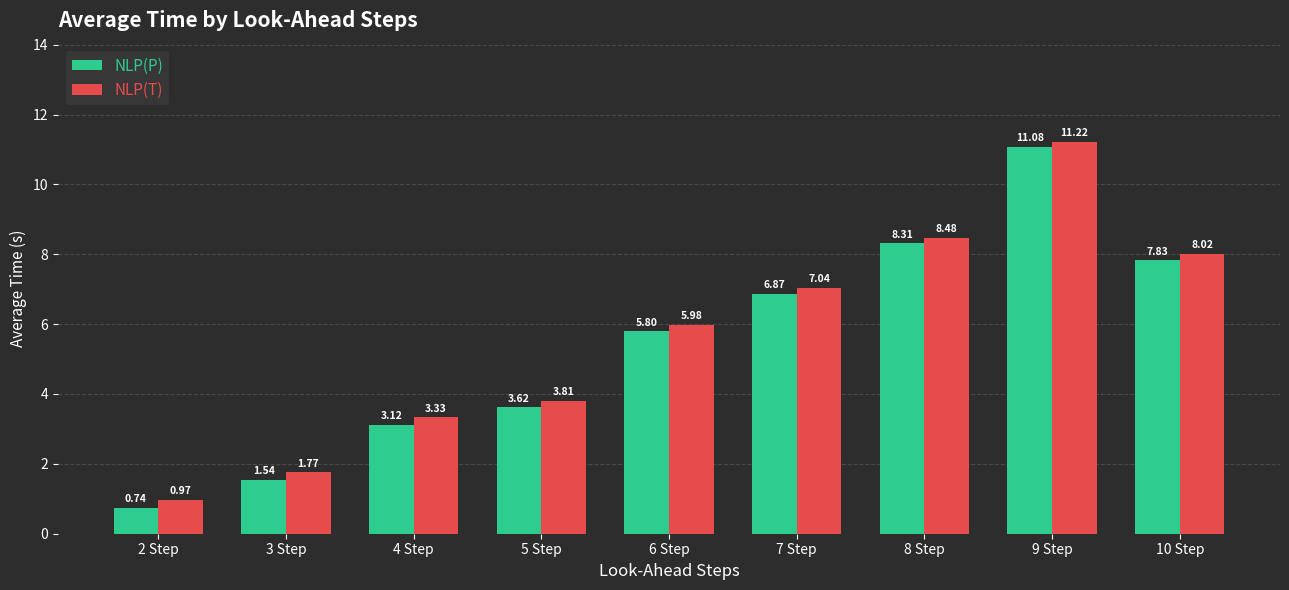

How many values in the NLP(T) series exceed 5?

5